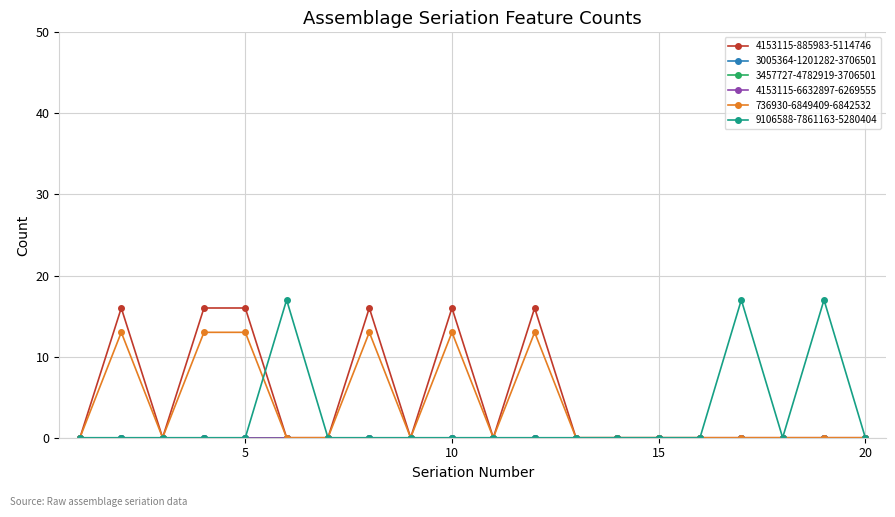

How many lines are shown in the chart?

6